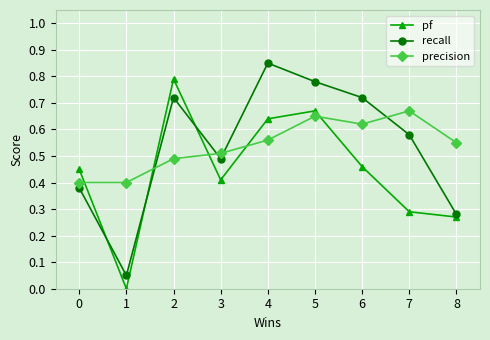

Rank the series at 2 from highest to lowest value.

pf, recall, precision